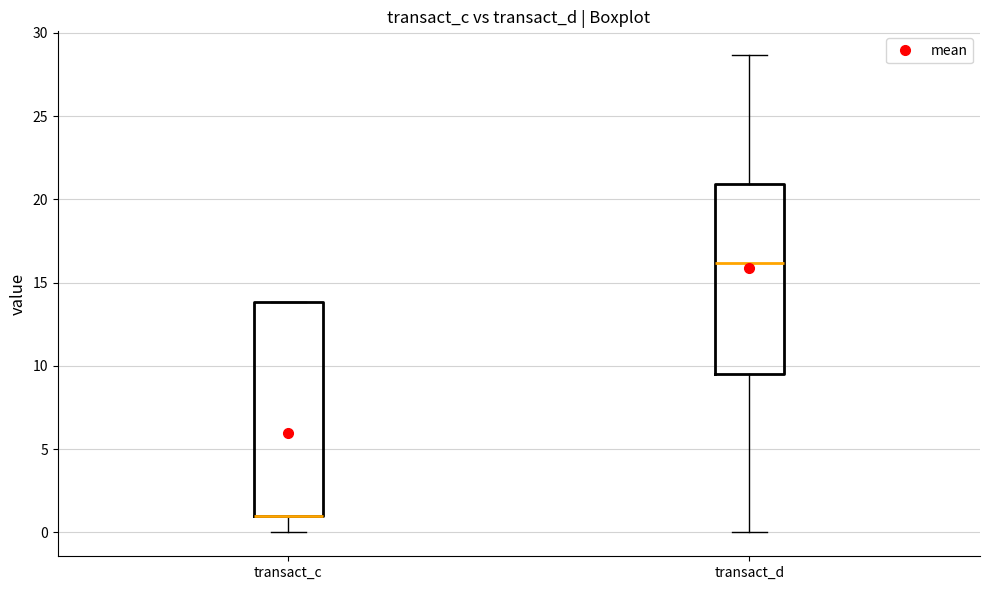

Where is the upper edge of the box for transact_c on the y-axis? The values are not printed on the chart, so give them approximately, as read against the axis.

14.0